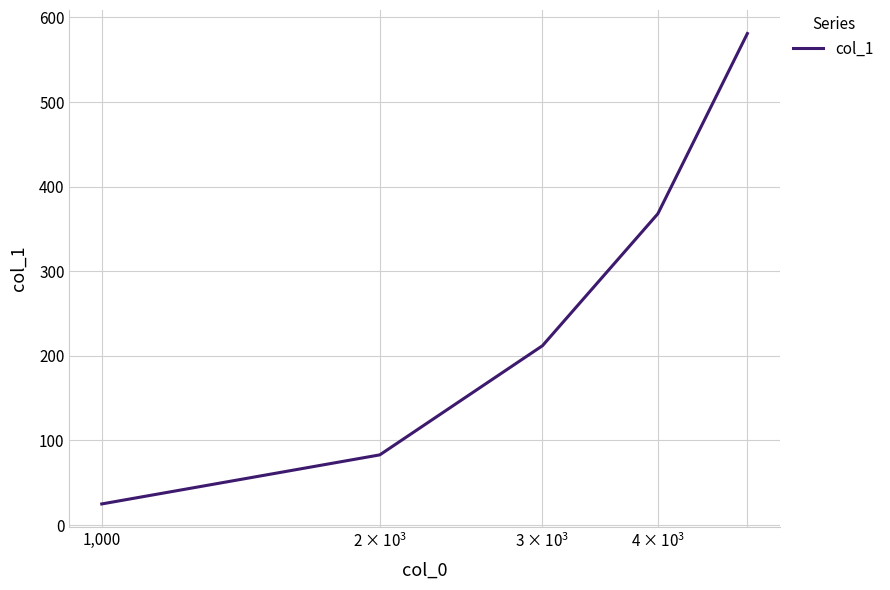

True or false: the data has more than 0 interior local peaks.

False